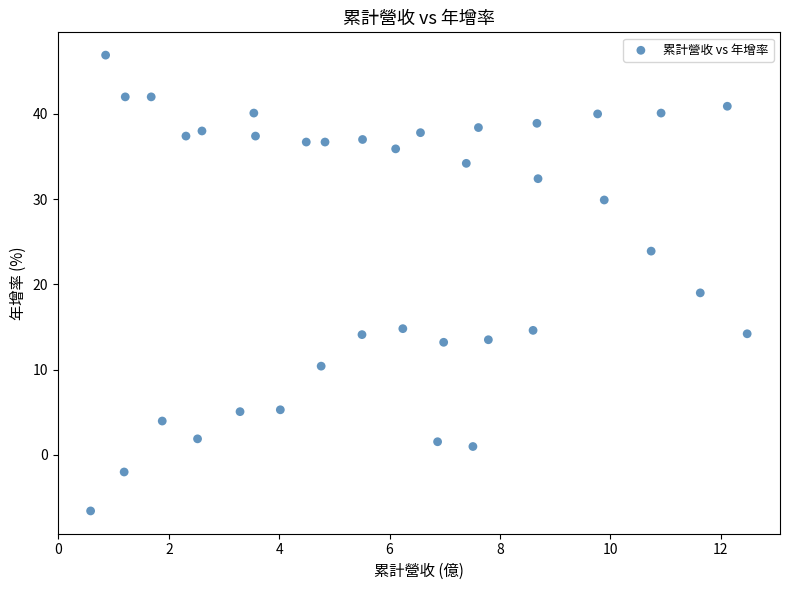

What is the range of X values (max minus min)?

11.9